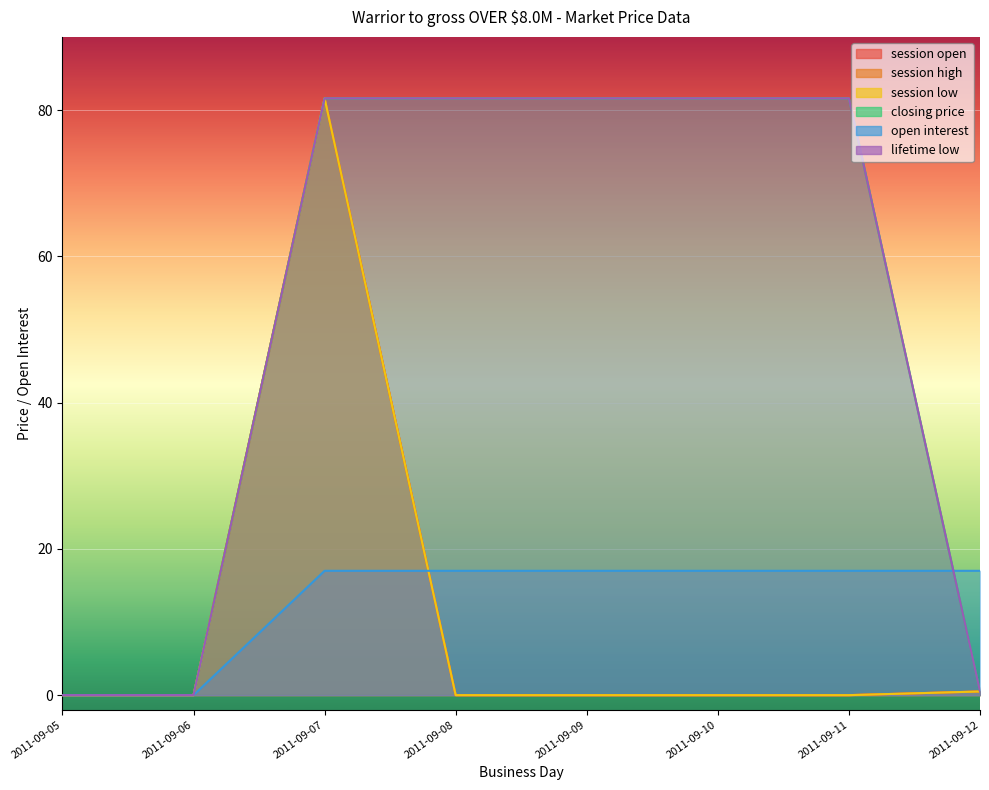

Reading left to right, extract all data points from this chart.

session open: 2011-09-05=0.0	2011-09-06=0.0	2011-09-07=81.6	2011-09-08=0.0	2011-09-09=0.0	2011-09-10=0.0	2011-09-11=0.0	2011-09-12=0.5
session high: 2011-09-05=0.0	2011-09-06=0.0	2011-09-07=81.6	2011-09-08=0.0	2011-09-09=0.0	2011-09-10=0.0	2011-09-11=0.0	2011-09-12=0.5
session low: 2011-09-05=0.0	2011-09-06=0.0	2011-09-07=81.6	2011-09-08=0.0	2011-09-09=0.0	2011-09-10=0.0	2011-09-11=0.0	2011-09-12=0.5
closing price: 2011-09-05=0.0	2011-09-06=0.0	2011-09-07=81.6	2011-09-08=81.6	2011-09-09=81.6	2011-09-10=81.6	2011-09-11=81.6	2011-09-12=0.5
open interest: 2011-09-05=0.0	2011-09-06=0.0	2011-09-07=17.0	2011-09-08=17.0	2011-09-09=17.0	2011-09-10=17.0	2011-09-11=17.0	2011-09-12=17.0
lifetime low: 2011-09-05=0.0	2011-09-06=0.0	2011-09-07=81.6	2011-09-08=81.6	2011-09-09=81.6	2011-09-10=81.6	2011-09-11=81.6	2011-09-12=0.5